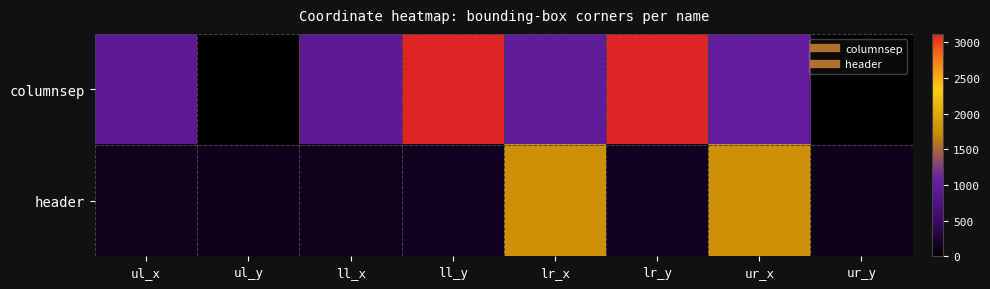

At which category is the sum across all series the highest?

ll_y